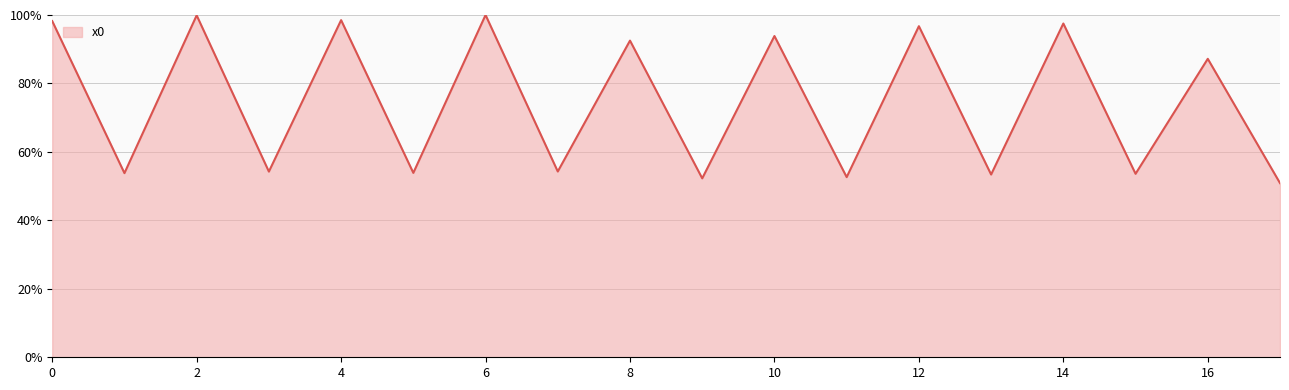

What is the smallest value displayed?

50.9